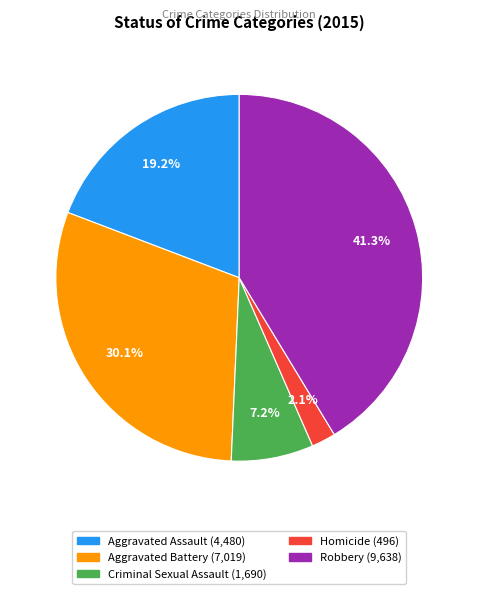

To the nearest percent, what portion does Robbery represent?

41%